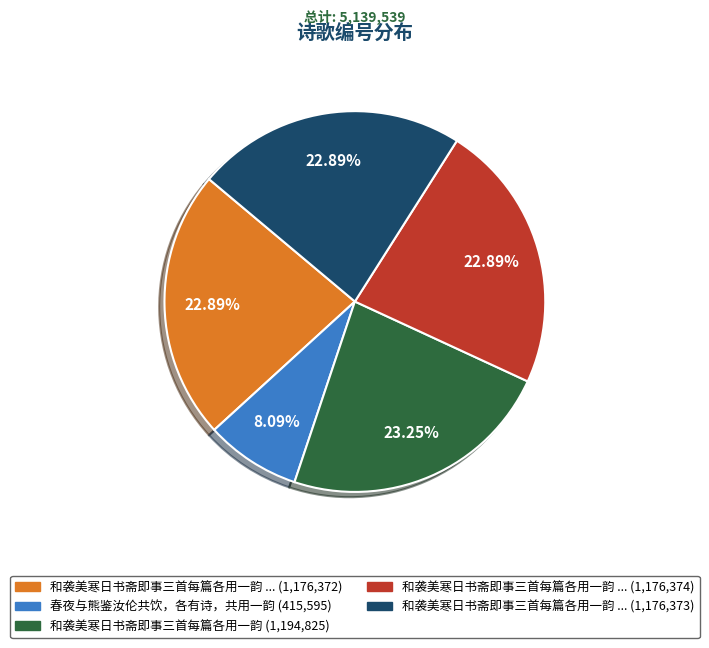

Does any single category account for the majority?

No